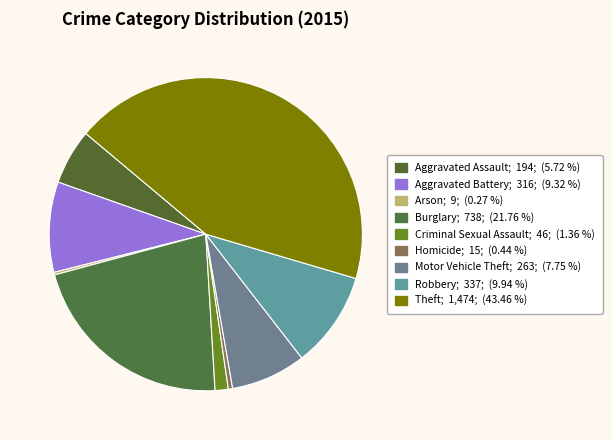

Does any single category account for the majority?

No